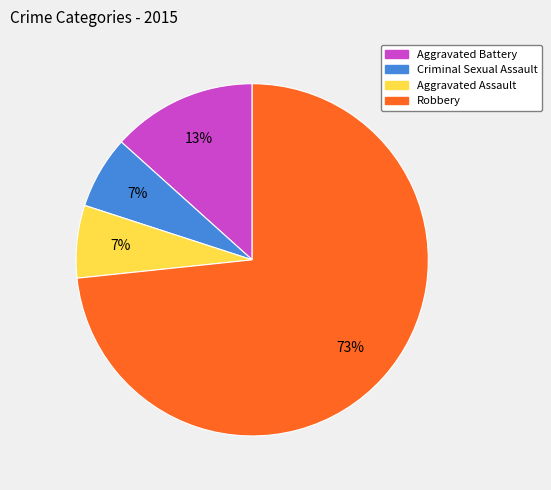

To the nearest percent, what portion does Robbery represent?

73%